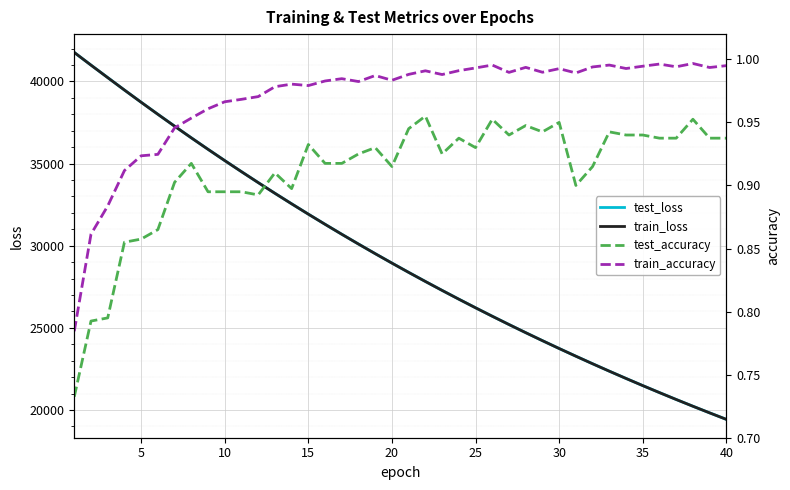

How many interior local peaks does the test_accuracy series have?

11